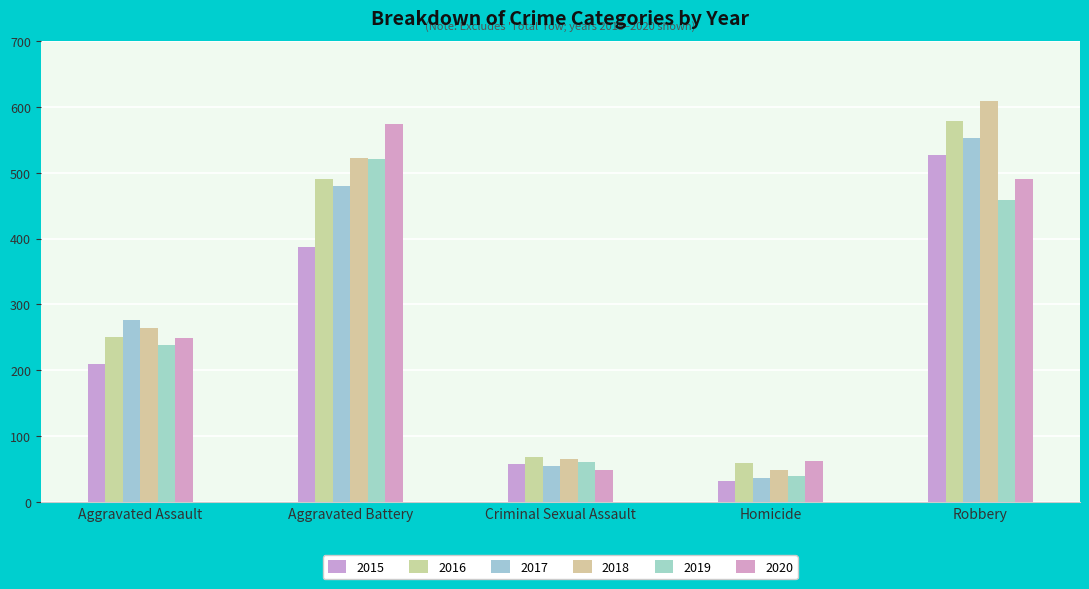

At how many categories does at least one series exceed 591?

1